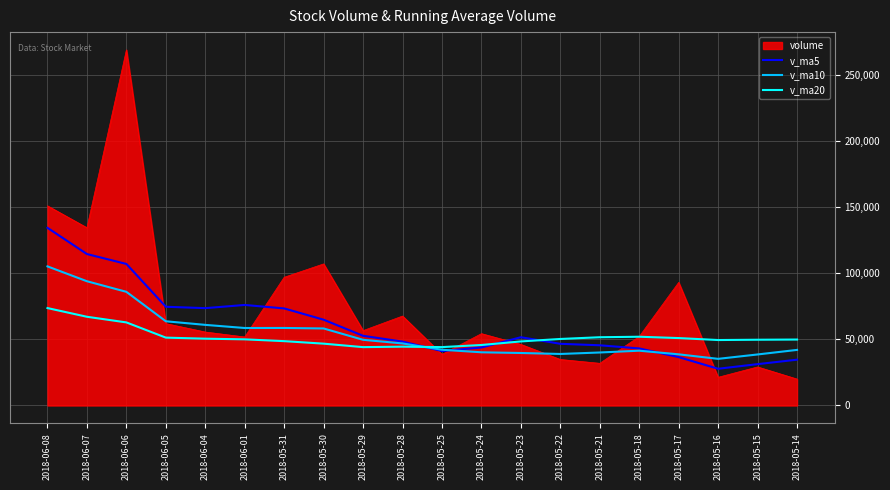

Read the v_ma10 value at 2018-06-01.

58580.8